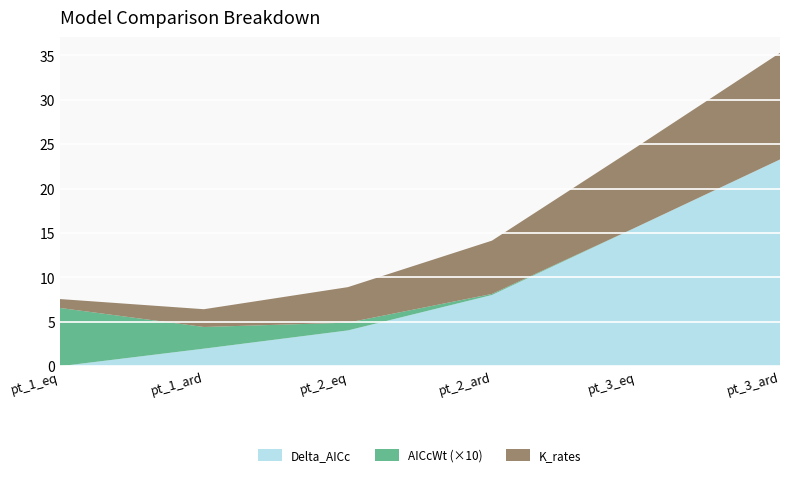

Reading left to right, transcribe all the data shown in this chart.

Delta_AICc: 0.0	2.0	4.0	8.0	15.6	23.3
AICcWt: 0.7	0.2	0.1	0.0	0.0	0.0
K_rates: 1.0	2.0	4.0	6.0	9.0	12.0